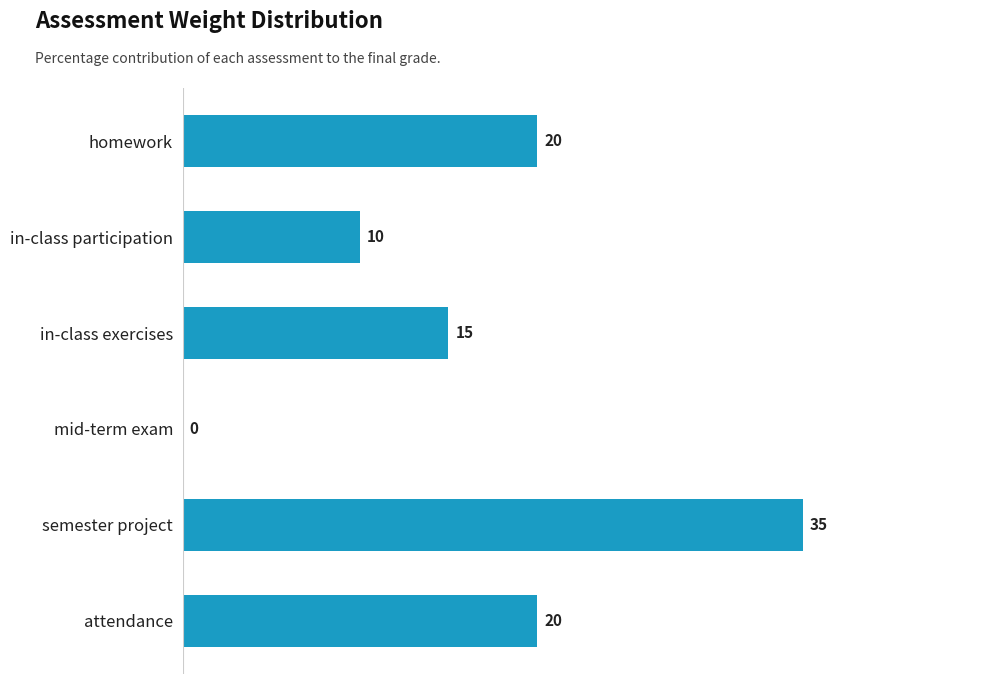

Which has a higher value, mid-term exam or semester project?

semester project